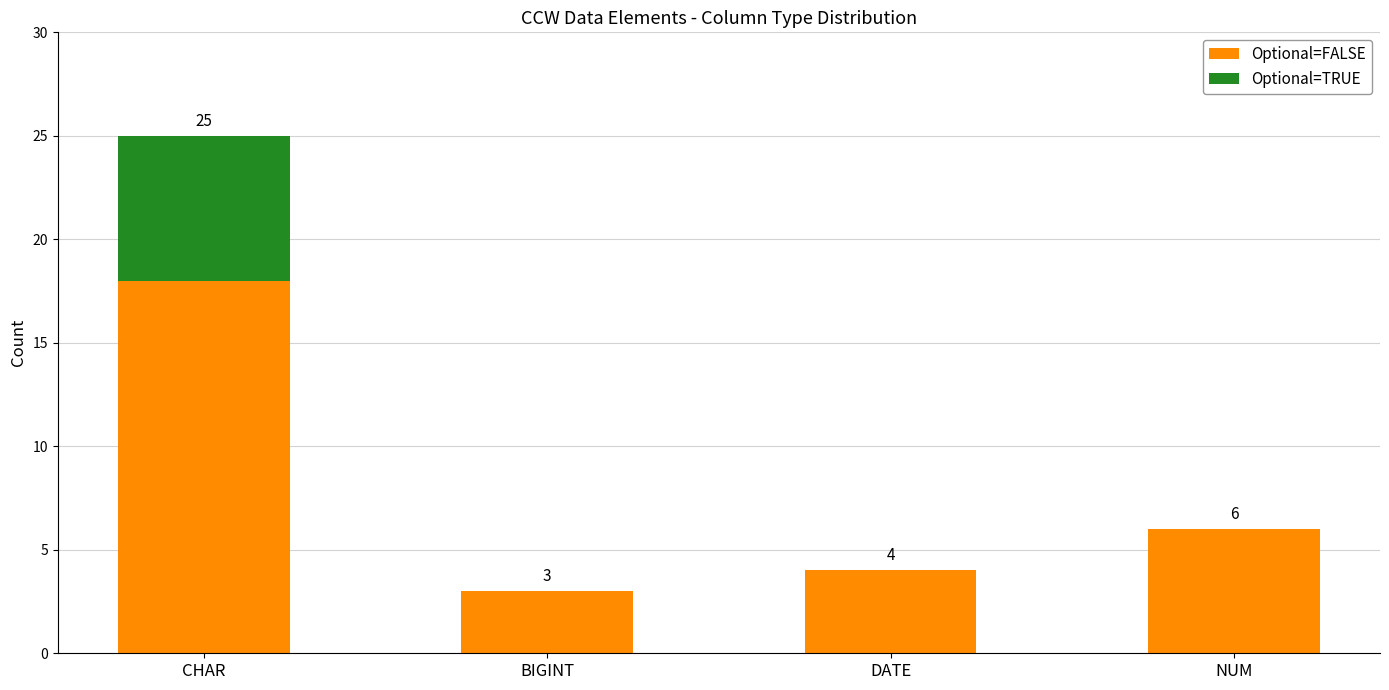

At which label is Optional=FALSE closest to 10?

NUM